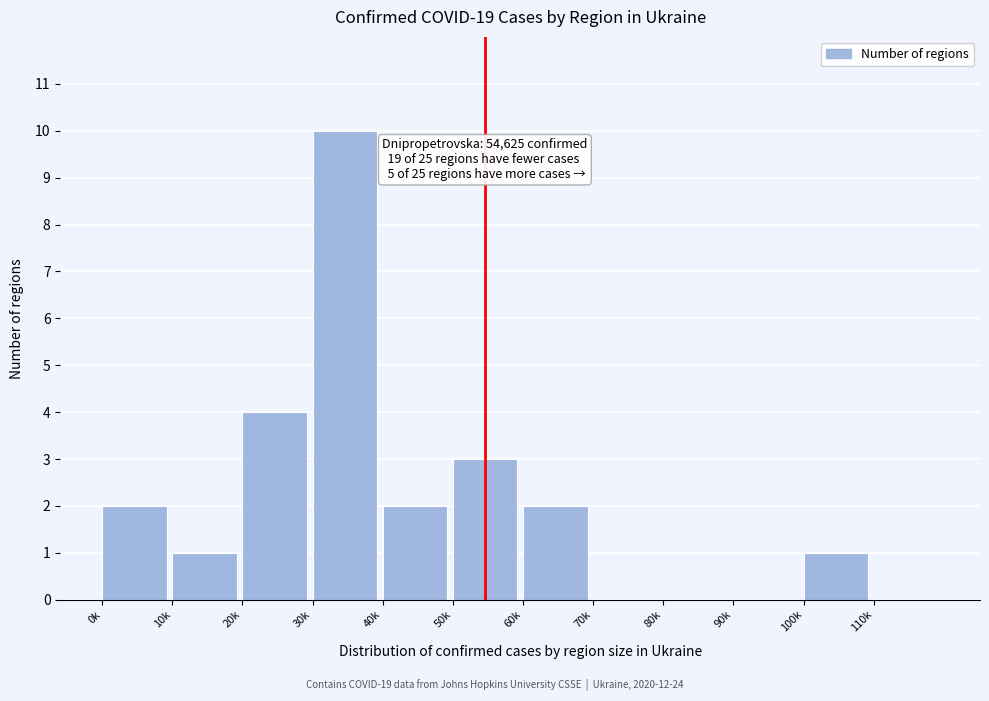

Reading right to left, what are all the values shown in this chart?

110k=0	100k=1	90k=0	80k=0	70k=0	60k=2	50k=3	40k=2	30k=10	20k=4	10k=1	0k=2